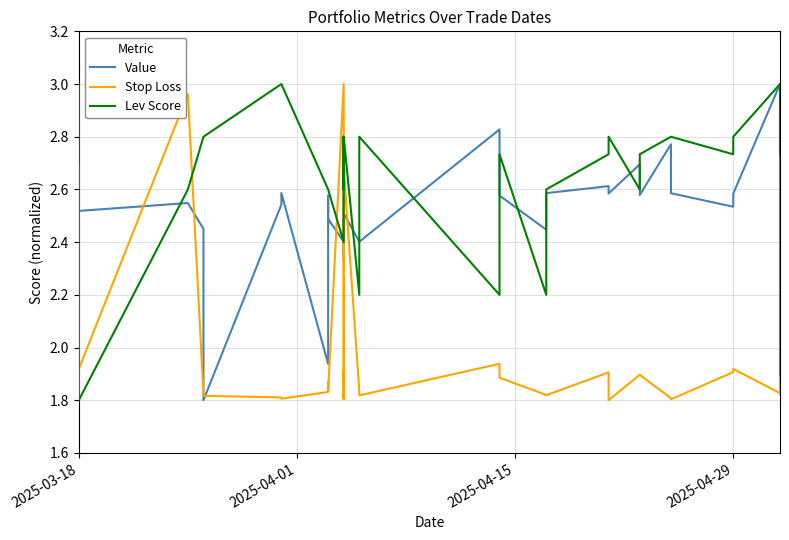

How many lines are shown in the chart?

3